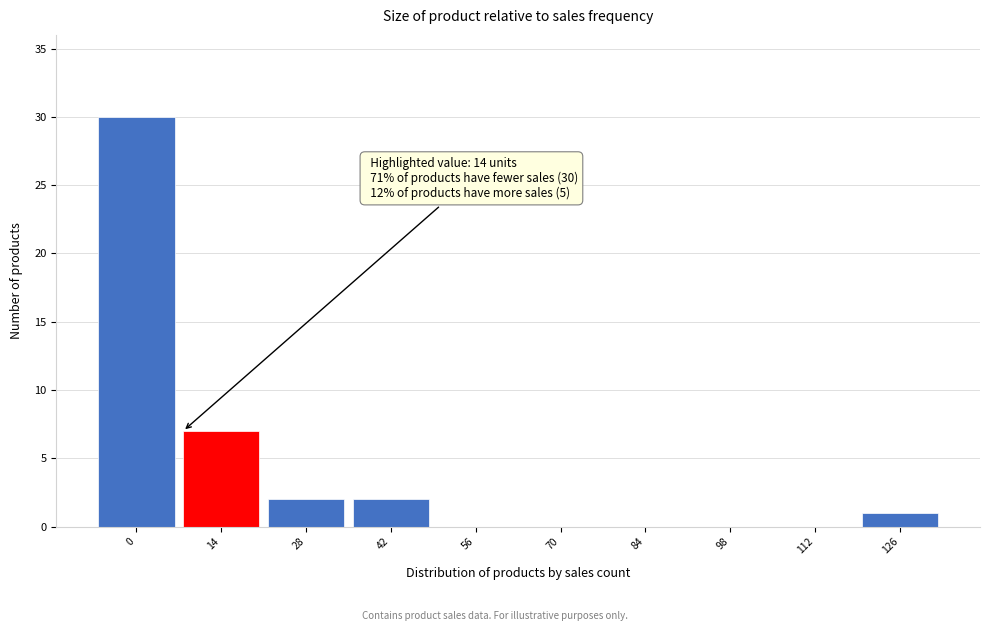

Reading left to right, what are all the values shown in this chart?

0=30	14=7	28=2	42=2	56=0	70=0	84=0	98=0	112=0	126=1